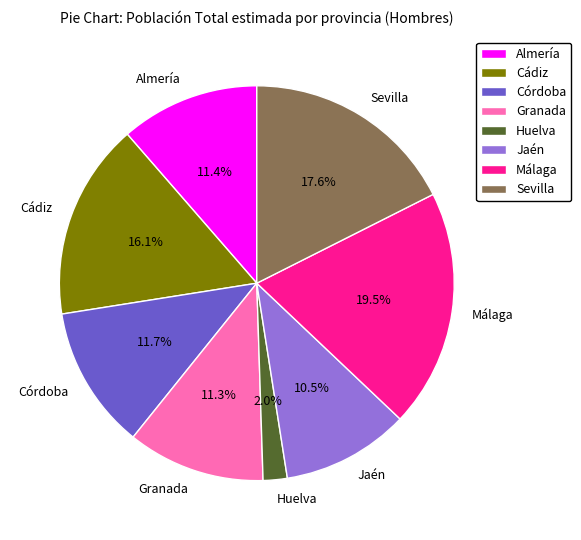

Which has a higher value, Huelva or Córdoba?

Córdoba